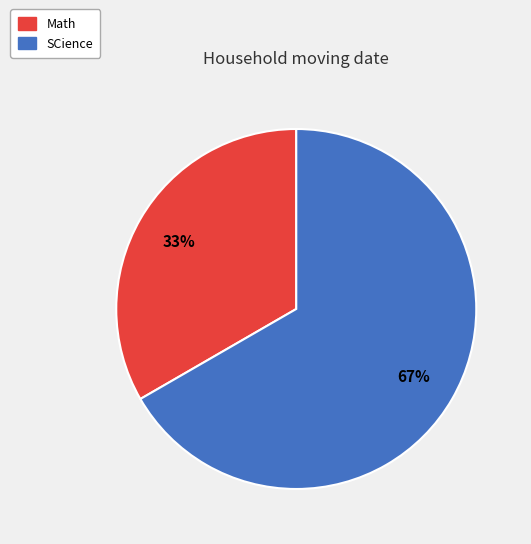

Approximately how many times larger is the value at Math compared to SCience?

0.5